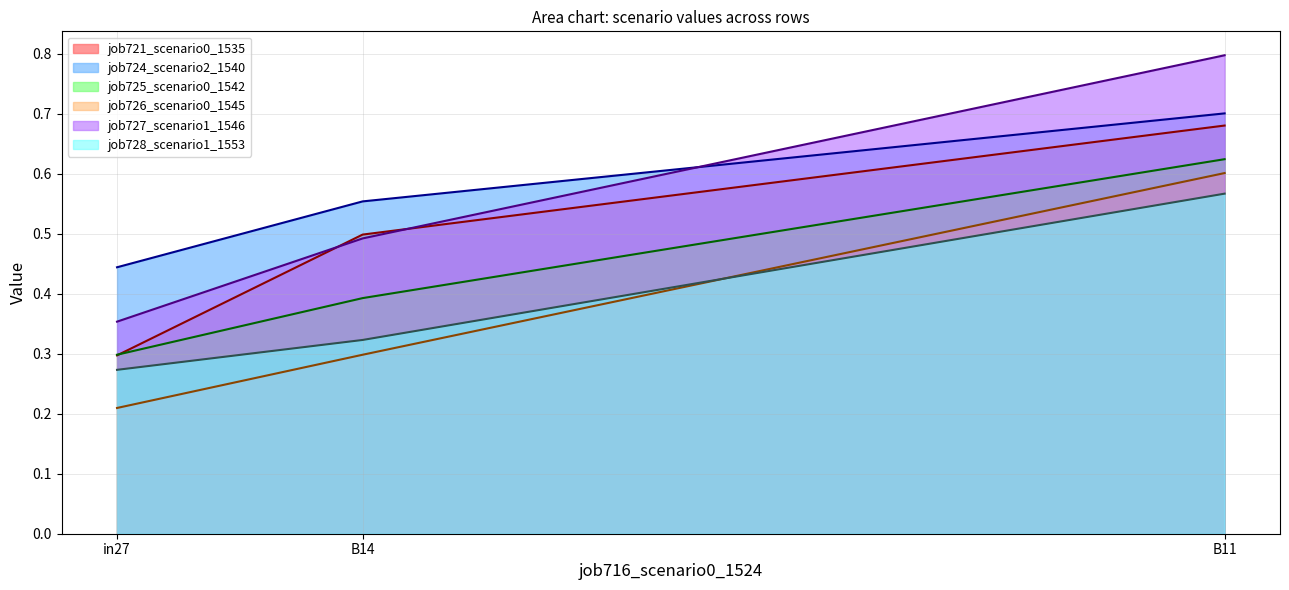

What are all the series names shown in the legend?

job721_scenario0_1535, job724_scenario2_1540, job725_scenario0_1542, job726_scenario0_1545, job727_scenario1_1546, job728_scenario1_1553